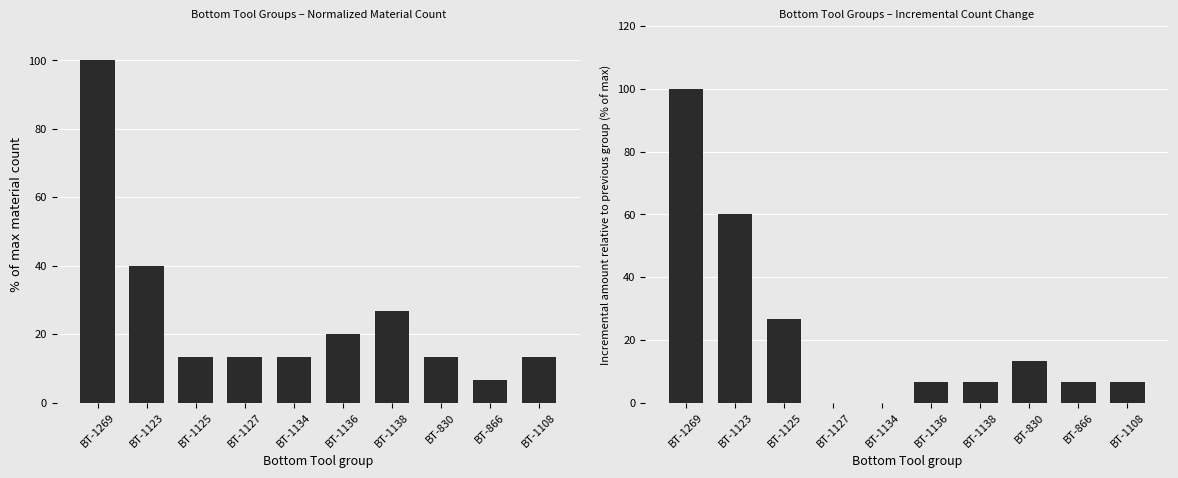

What is the difference between the % of max count values at BT-1269 and BT-1108?

86.7